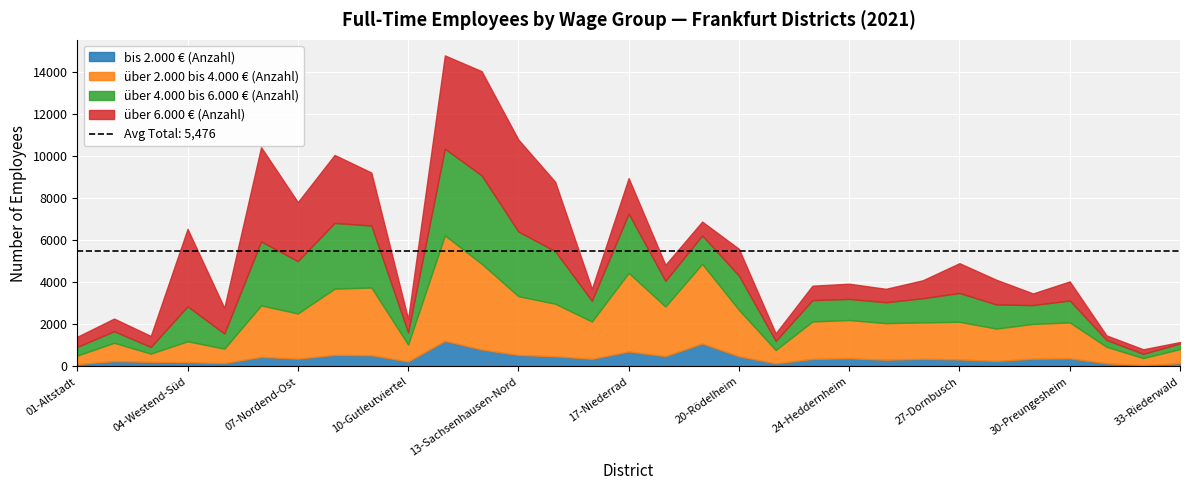

Count the number of categories in the chart.

31